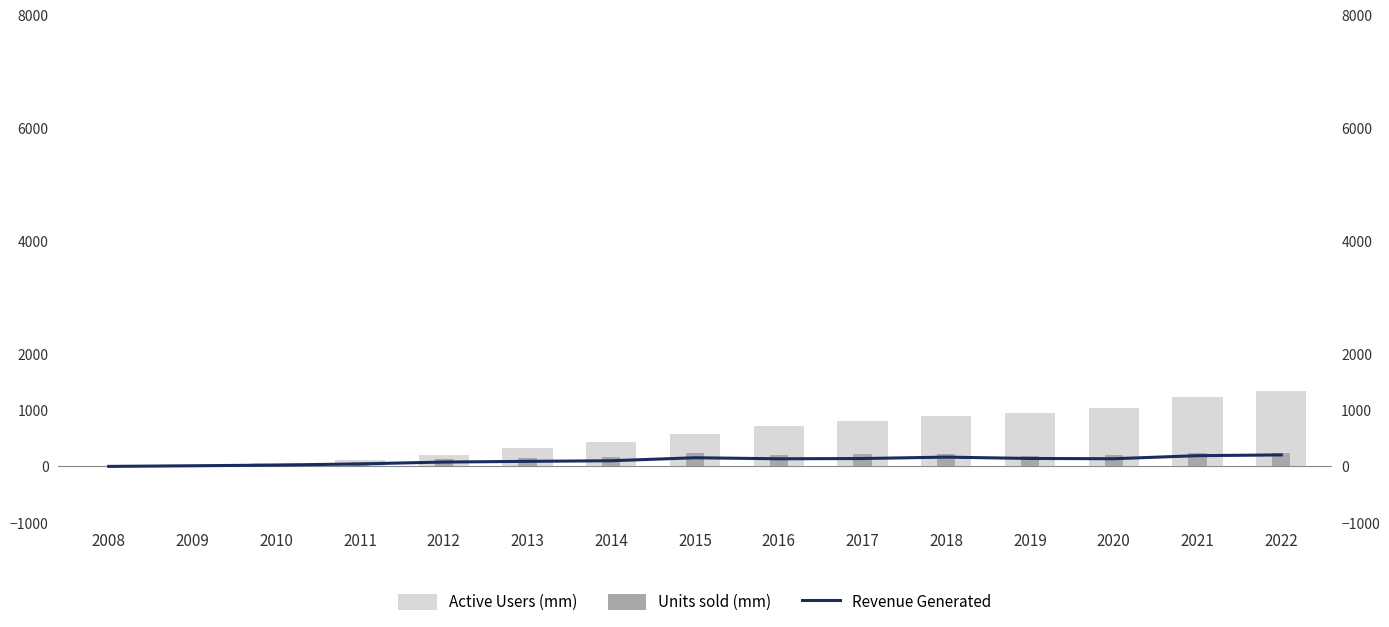

Reading right to left, extract all data points from this chart.

Active Users (mm): 2022=1334.0	2021=1231.0	2020=1042.0	2019=948.0	2018=888.0	2017=814.0	2016=710.0	2015=569.0	2014=442.0	2013=329.0	2012=206.0	2011=115.0	2010=60.0	2009=25.0	2008=10.0
Units sold (mm): 2022=232.2	2021=242.0	2020=196.9	2019=187.2	2018=217.7	2017=216.7	2016=211.8	2015=231.2	2014=169.2	2013=150.2	2012=125.0	2011=72.3	2010=39.9	2009=20.7	2008=11.6
Revenue Generated: 2022=205.4	2021=191.9	2020=137.7	2019=142.3	2018=166.2	2017=141.2	2016=136.8	2015=155.0	2014=101.9	2013=91.2	2012=78.6	2011=45.9	2010=25.1	2009=13.0	2008=1.8